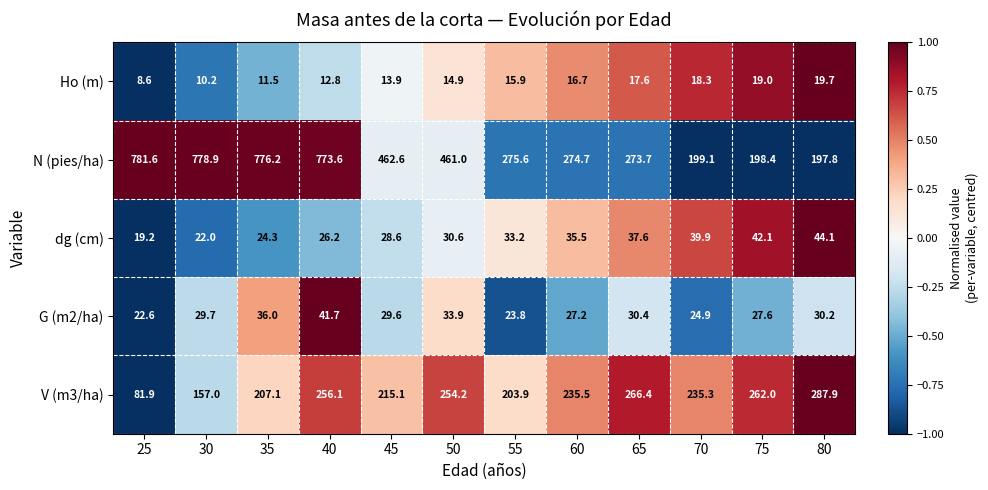

What is the minimum value shown in the chart?

8.6